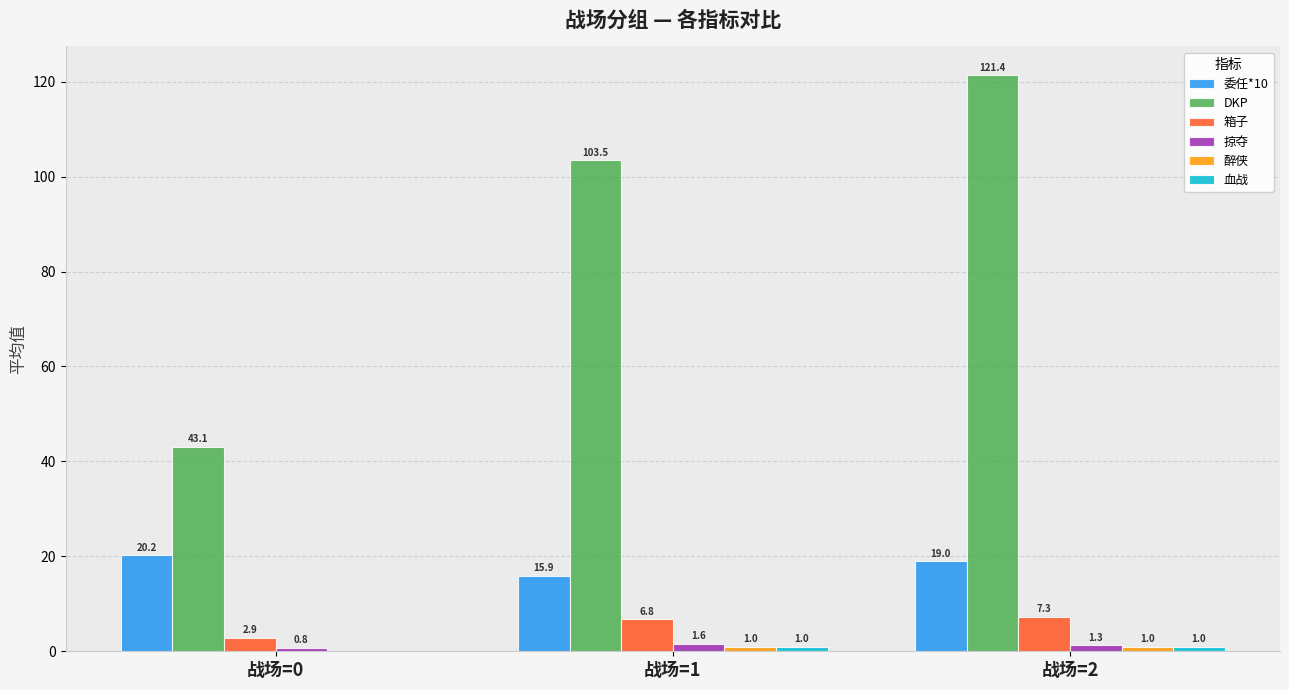

True or false: DKP has a value of 43.1 at 战场=0.

True